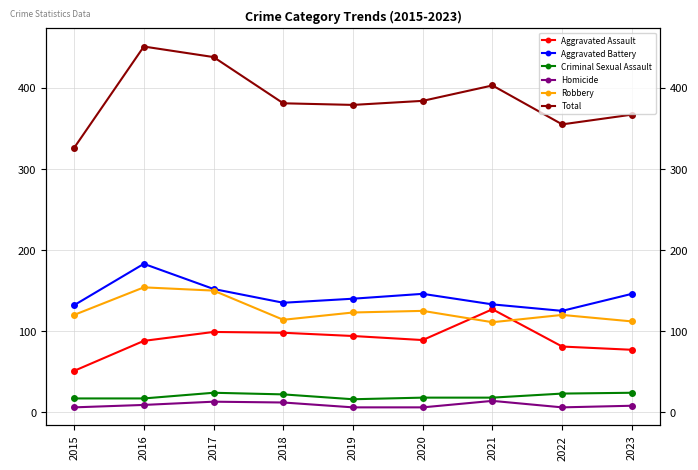

At which category does Criminal Sexual Assault reach its first local peak?

2017